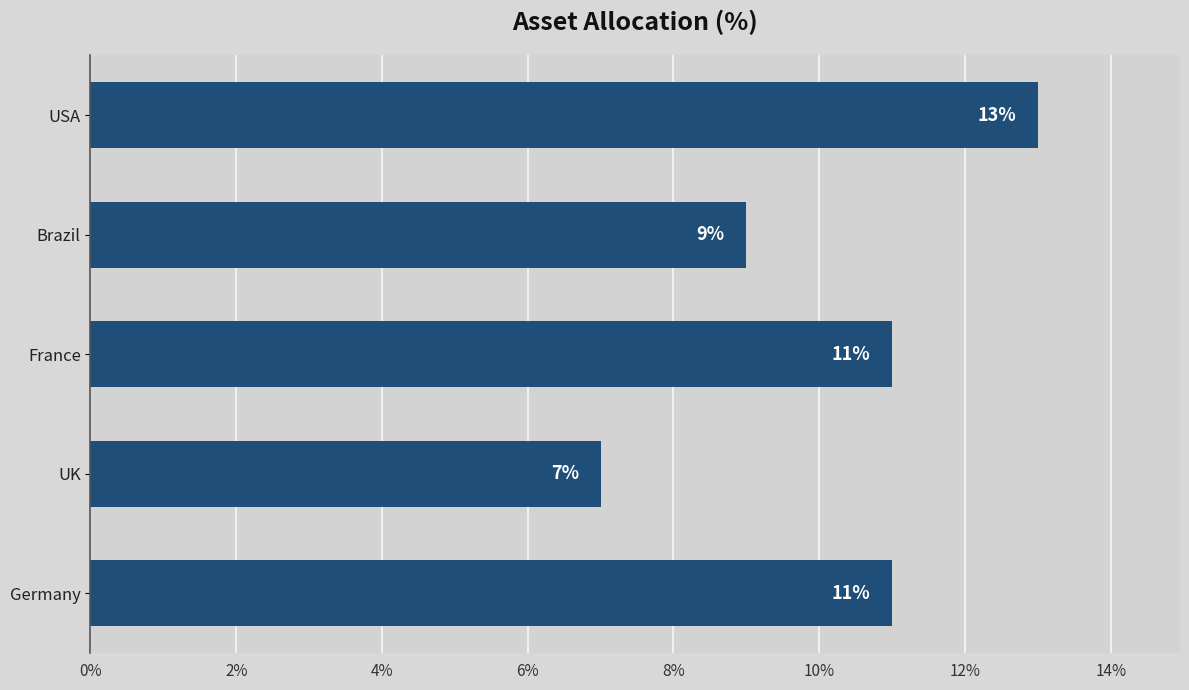

The chart shows a value of 11 at France. True or false?

True